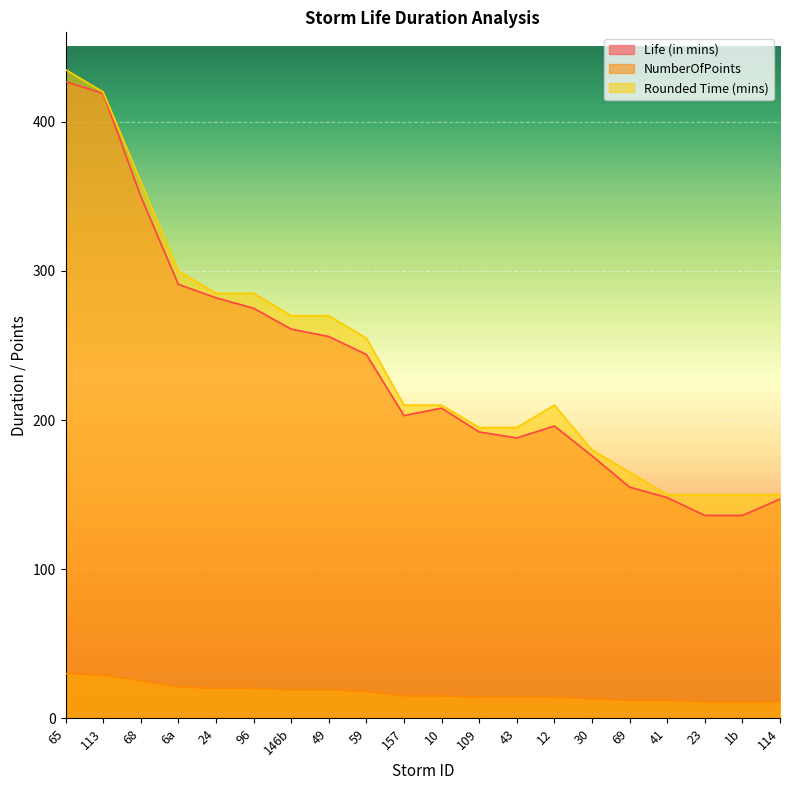

What is the minimum value for Life (in mins)?

136